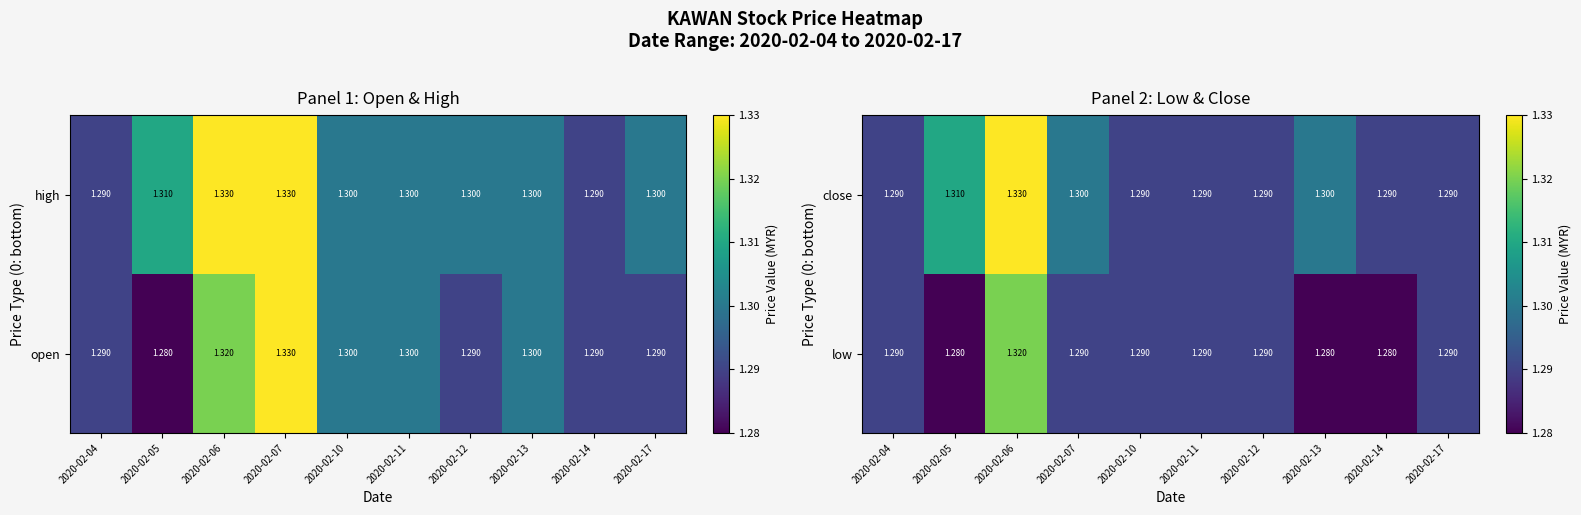

The value of low at 2020-02-13 is 1.3. True or false?

True